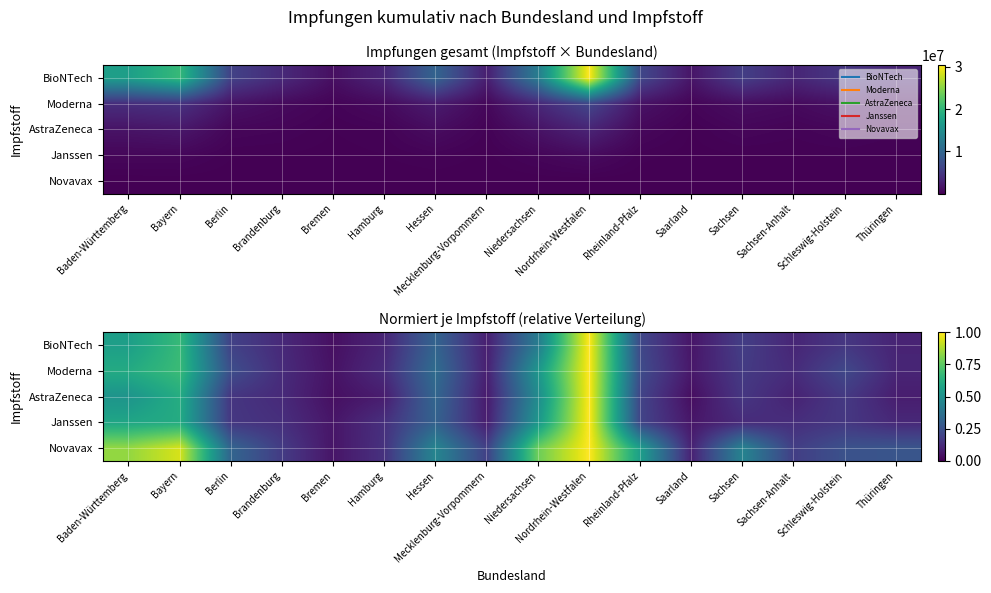

What is the difference between the highest and lowest values at Saarland?

0.1